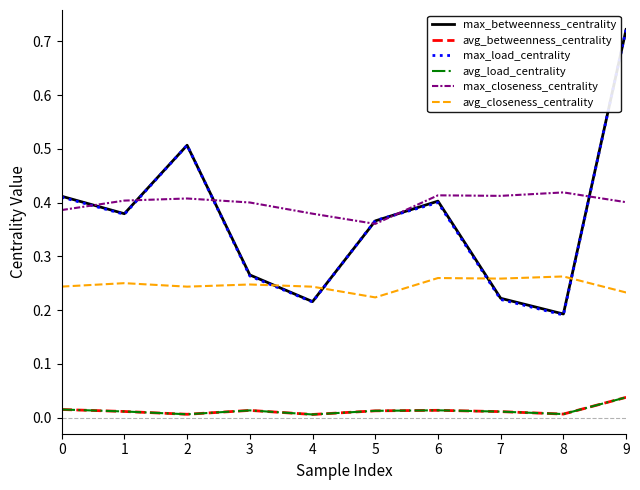

Does the chart display data point markers on the line(s)?

No